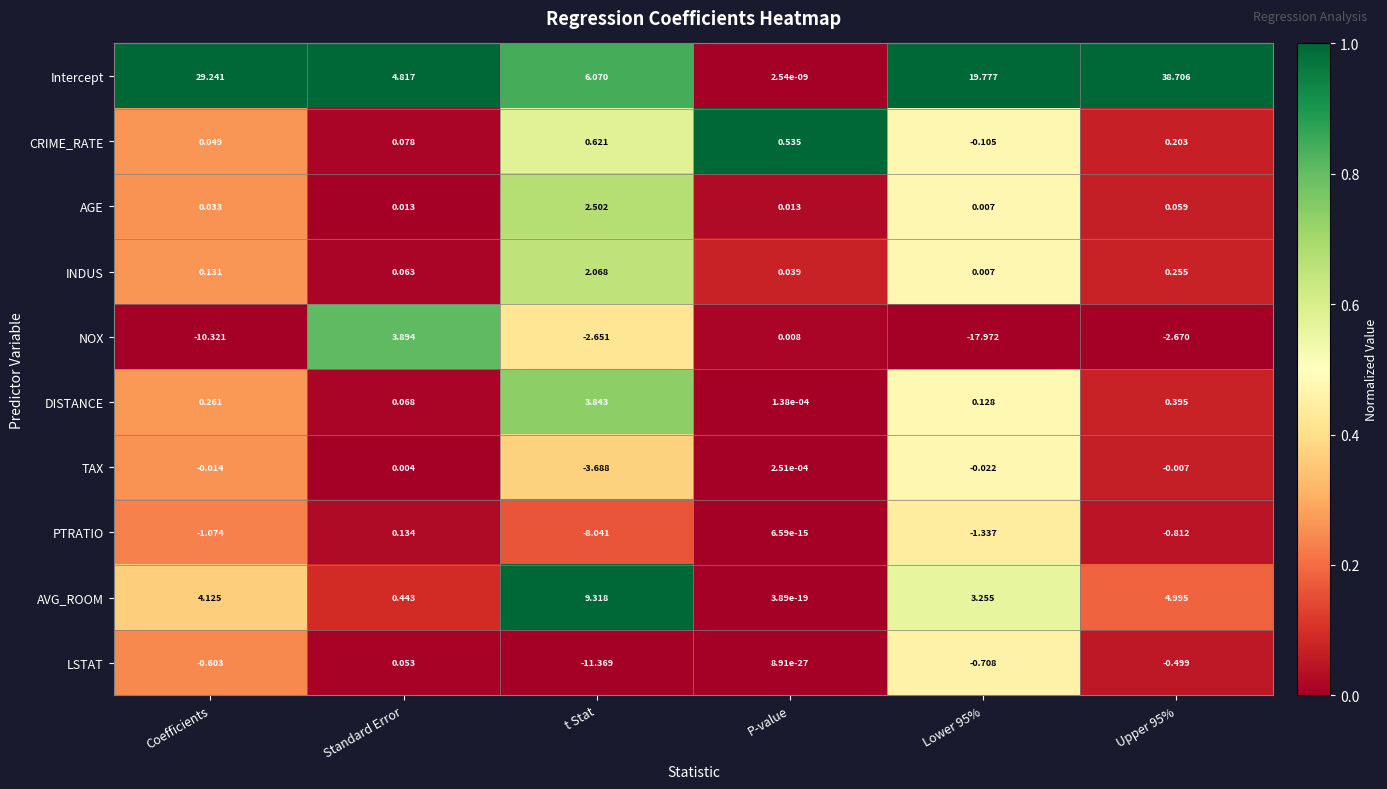

At which category does the chart reach its minimum across all series?

Lower 95%